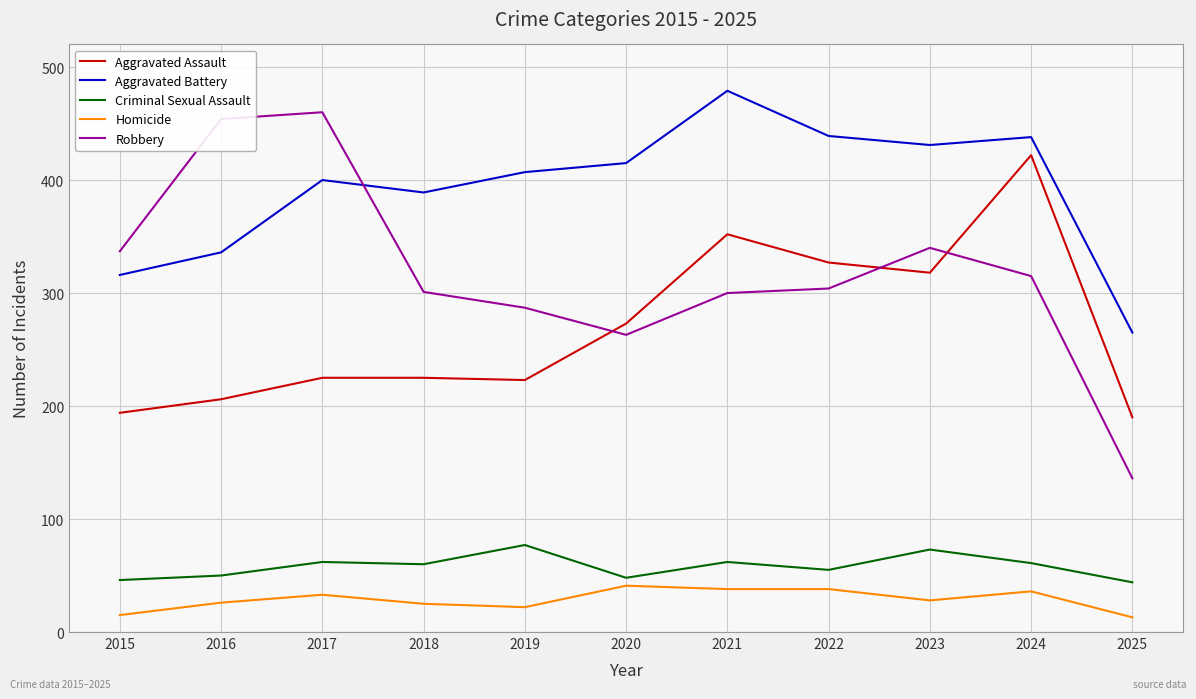

What is the maximum value shown in the chart?

479